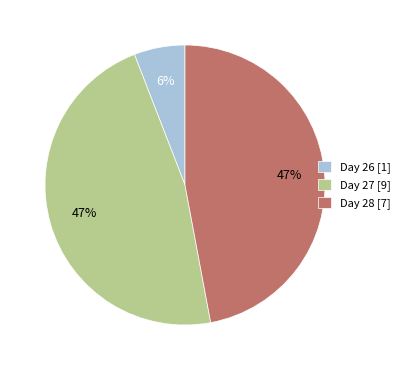

Which category has the smallest portion of the pie?

Day 26 [1]